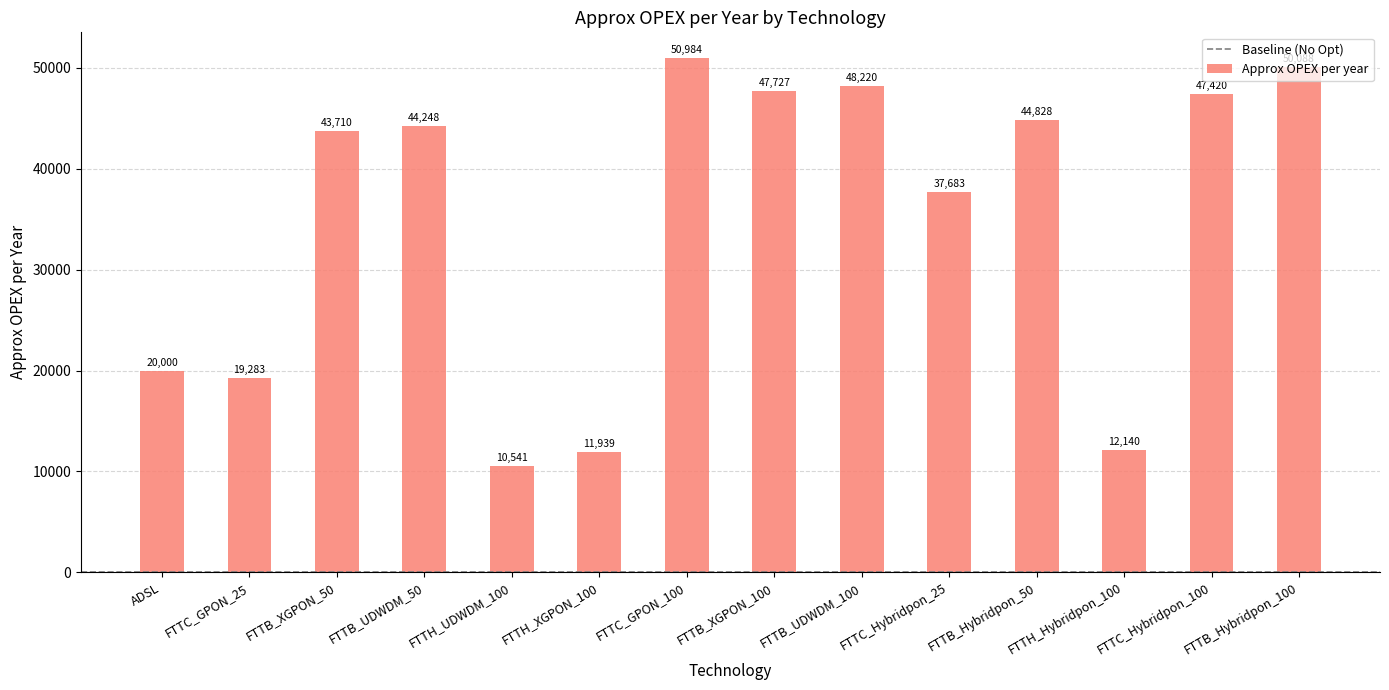

How many data points does each series have?

14